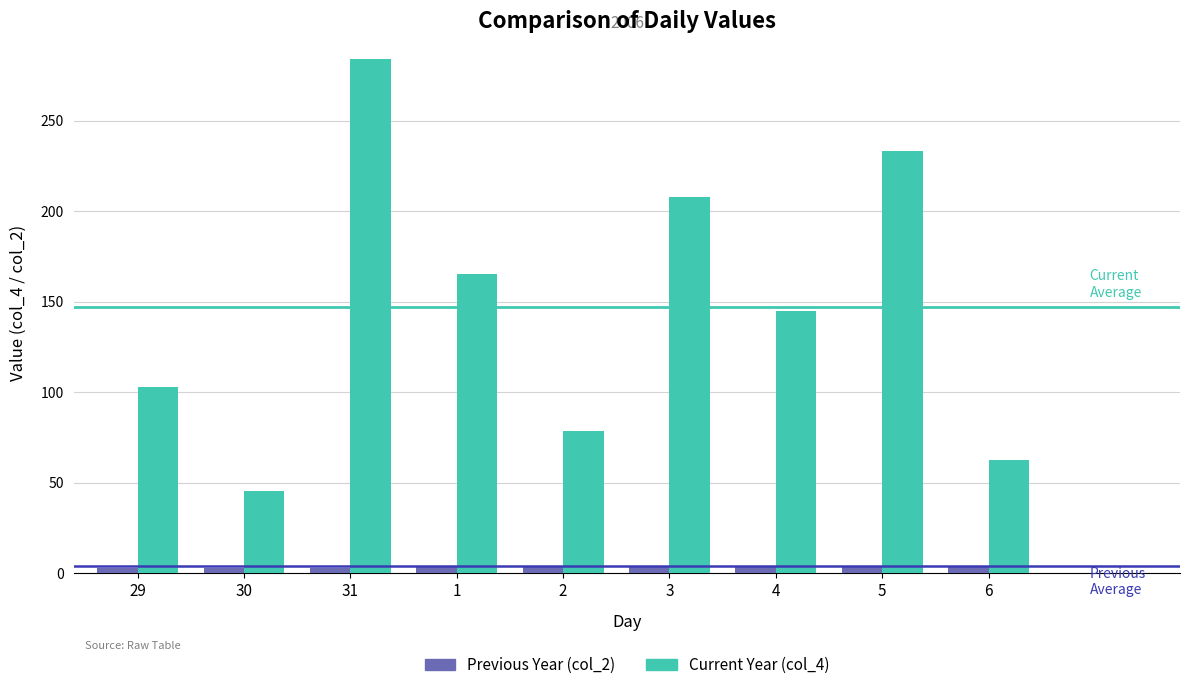

What is the total value across all series at 3?

212.0